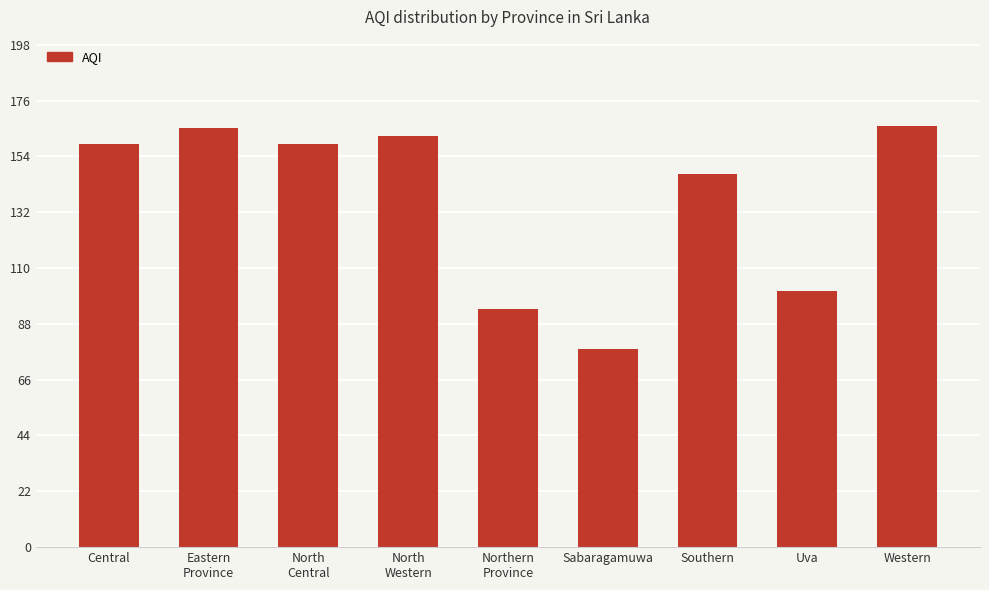

What is the difference between the maximum and minimum values?

88